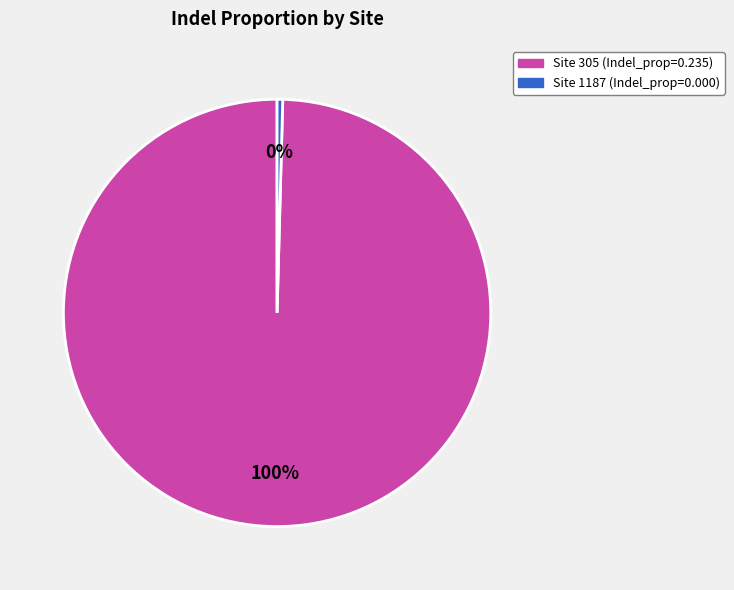

Is there a majority slice in this chart?

Yes